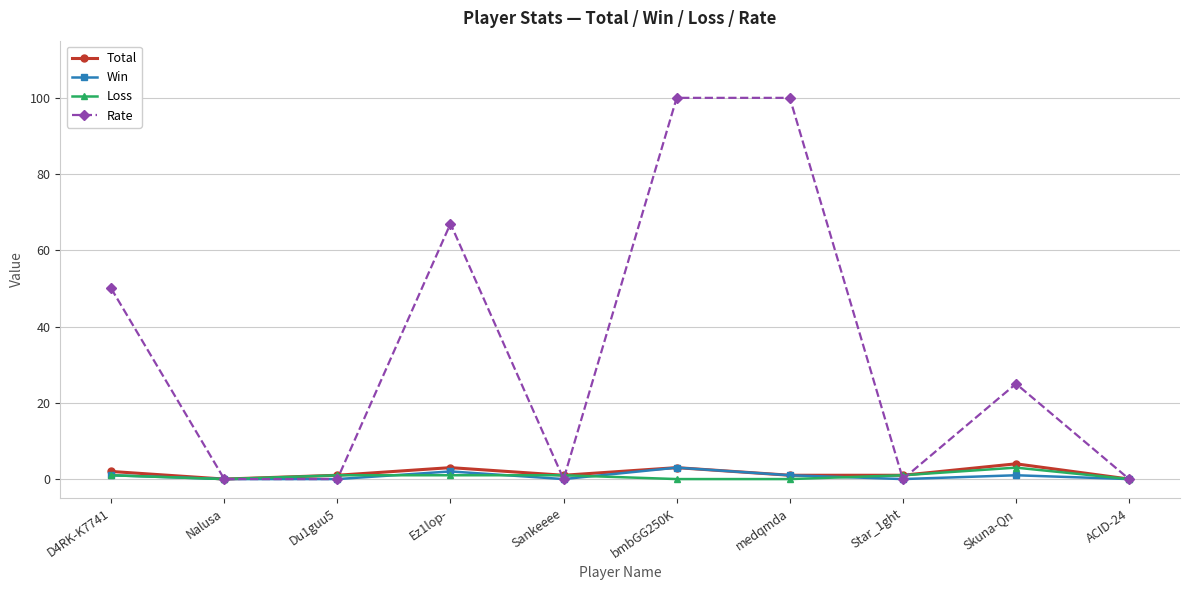

What is the label of the 8th point from the right?

Du1guu5